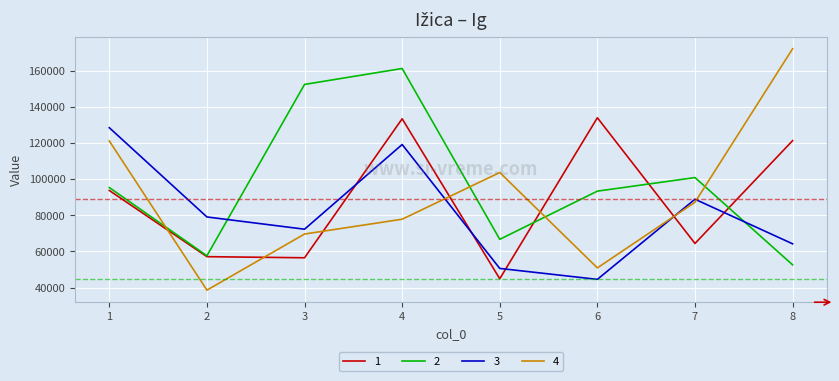

What is the maximum value shown in the chart?

172158.5